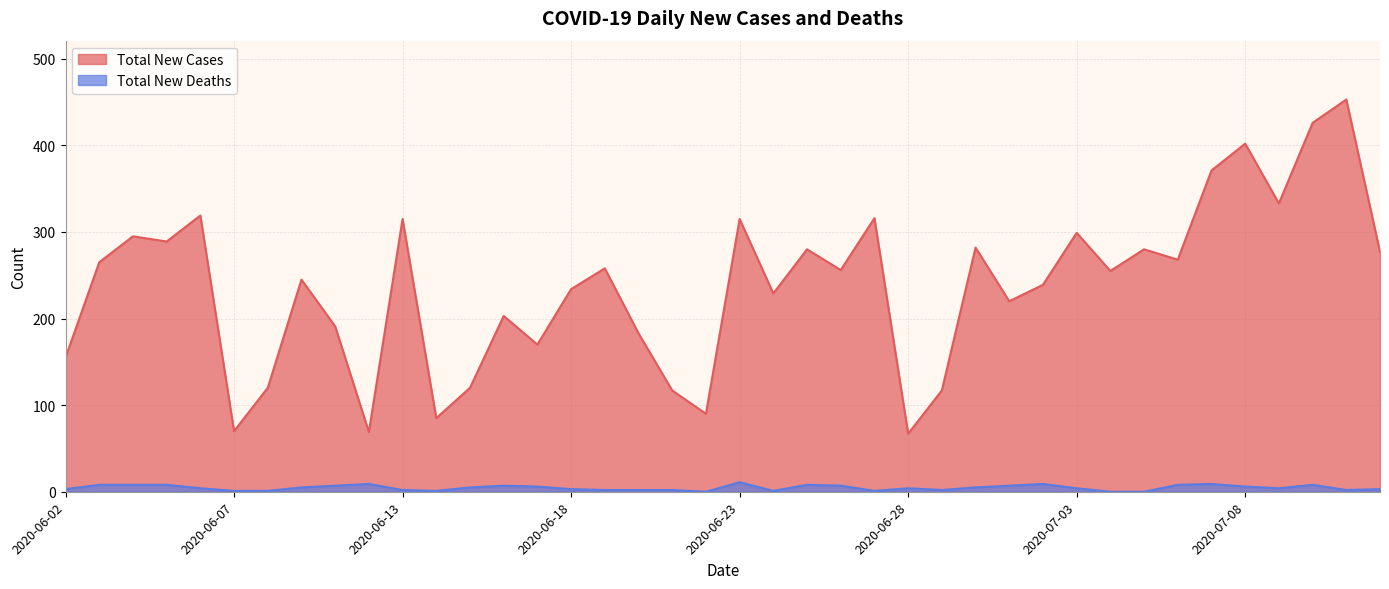

Is it true that Total New Cases equals 39 at 2020-06-28?

False